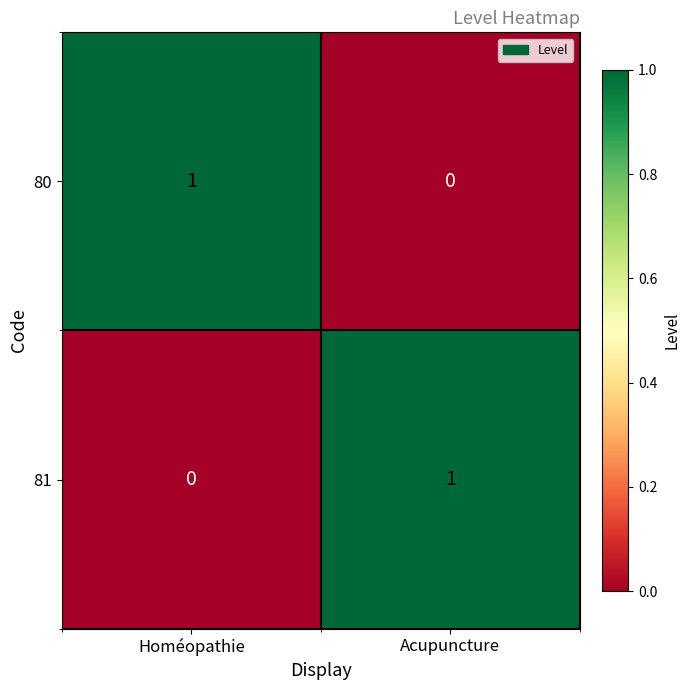

At Homéopathie, list the series in order from smallest to largest.

81, 80